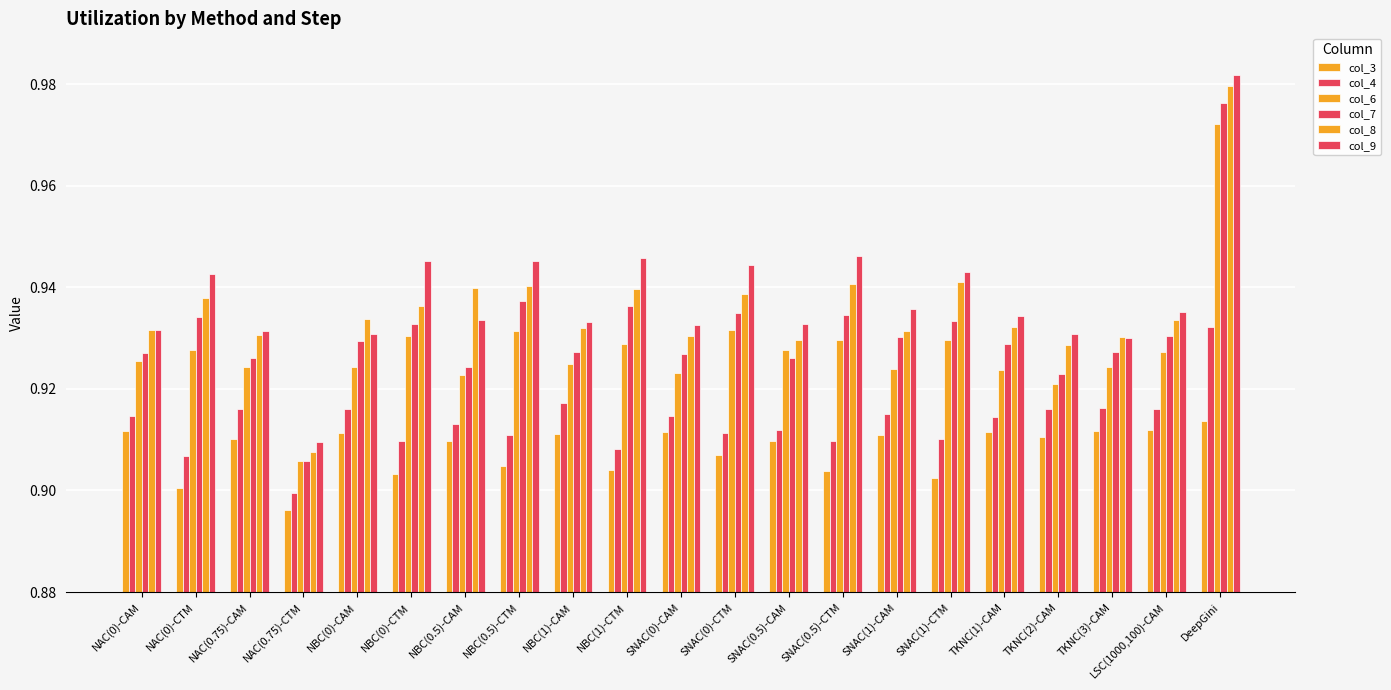

Does the chart contain stacked bars?

No